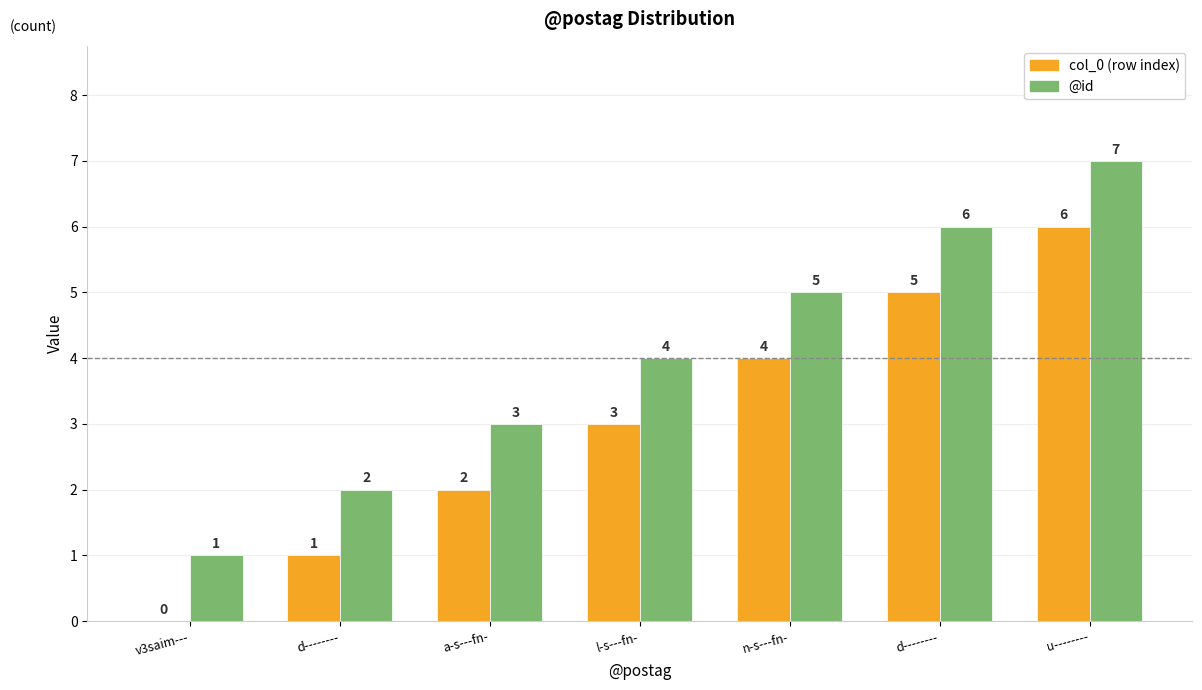

What are all the series names shown in the legend?

col_0 (row index), @id